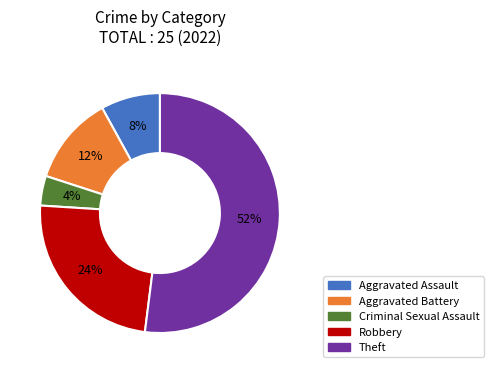

True or false: Aggravated Assault accounts for 8% of the total.

True